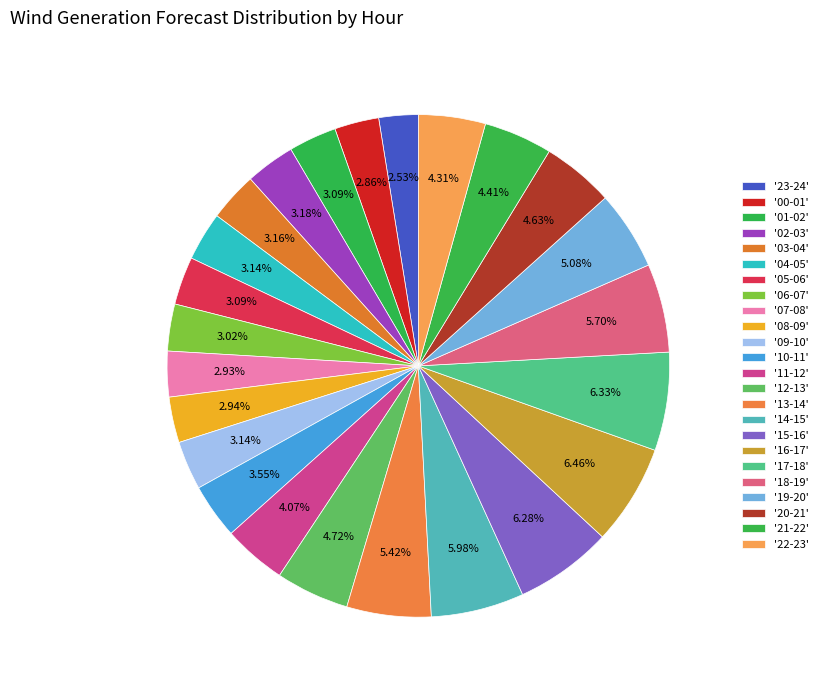

Count the number of slices in the pie.

24